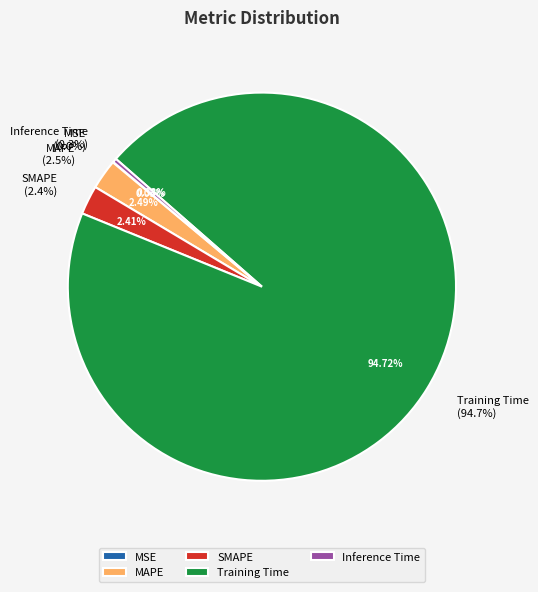

What portion of the pie excludes MAPE?

97.5%